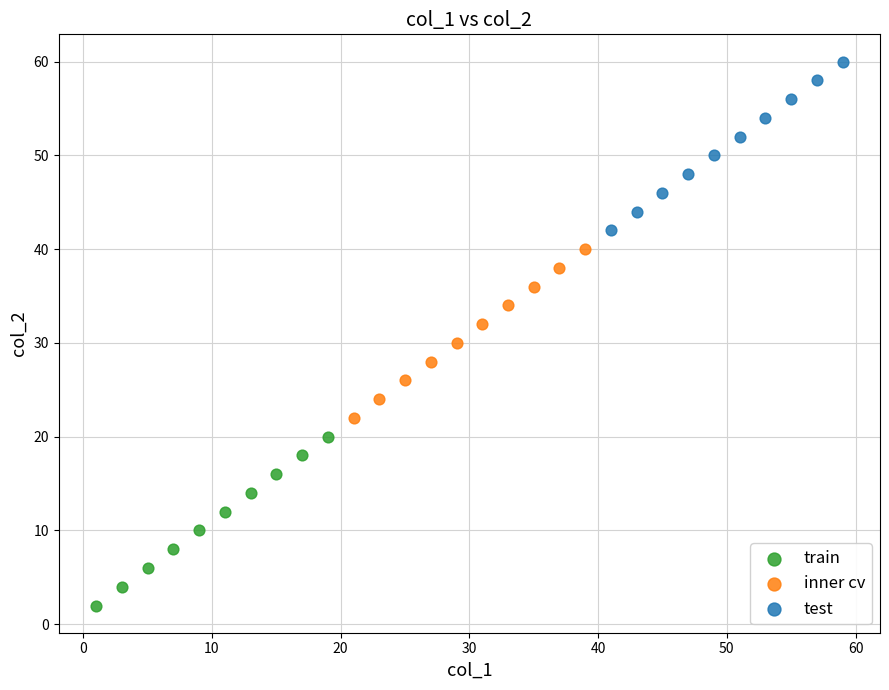

Which series reaches the minimum Y coordinate?

train